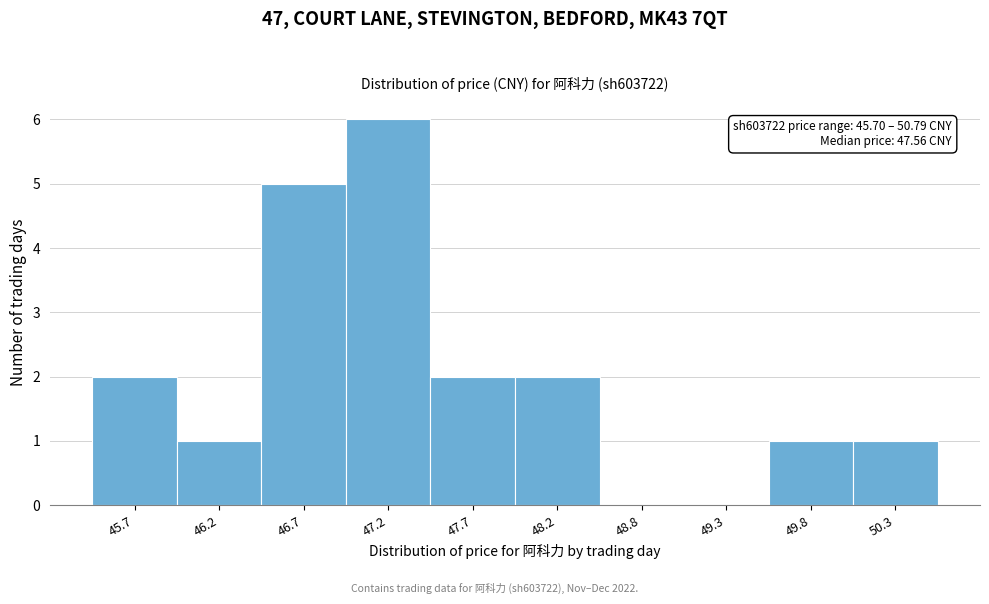

Reading right to left, list all the values displayed in this chart.

50.3=1	49.8=1	49.3=0	48.8=0	48.2=2	47.7=2	47.2=6	46.7=5	46.2=1	45.7=2